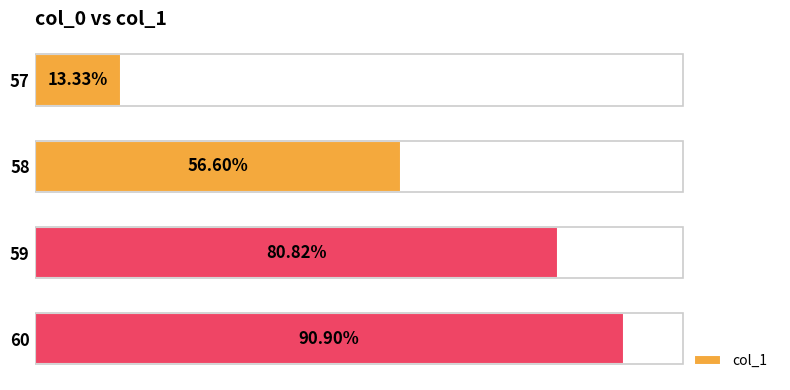

List the labels in order of value, smallest first.

57, 58, 59, 60